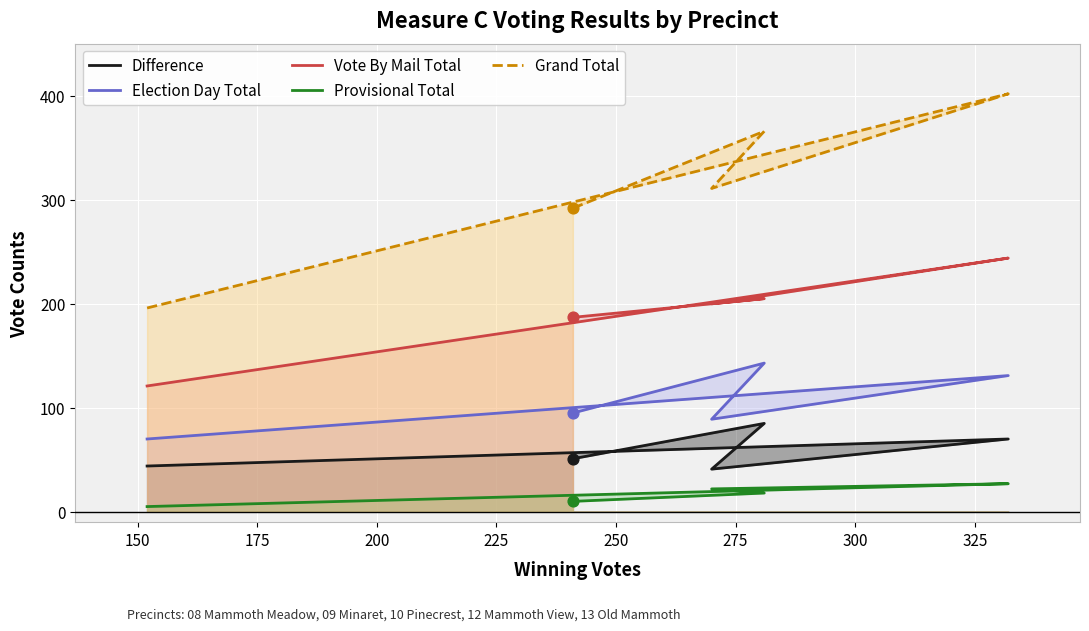

Is the value of Difference at 125 greater than the value of Provisional Total at 200?

Yes